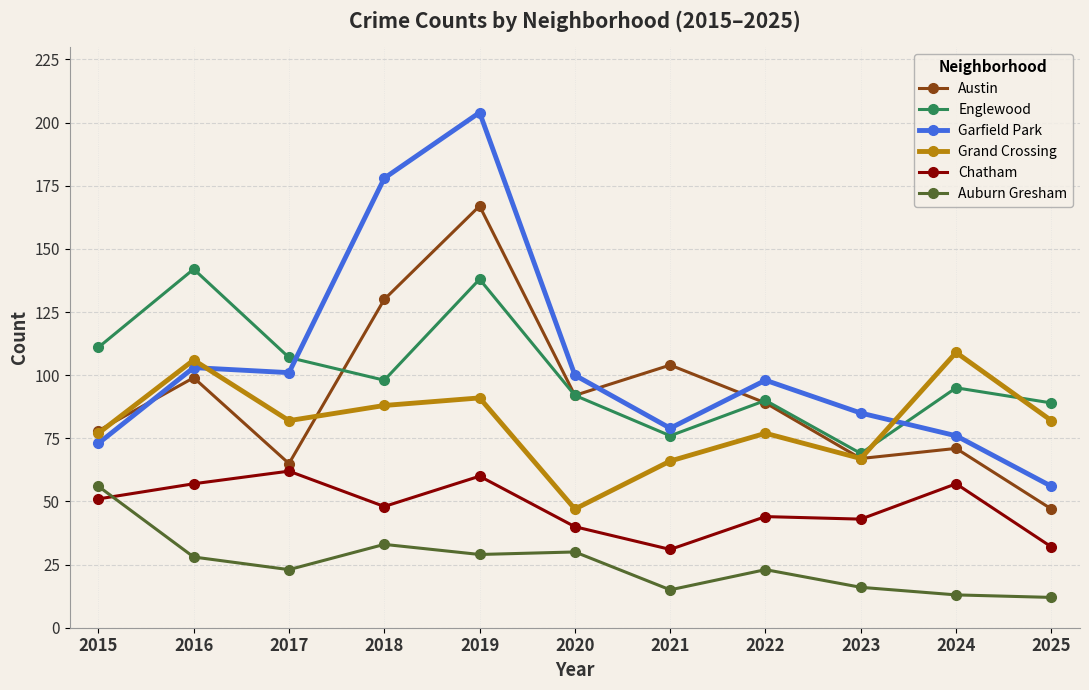

Reading left to right, transcribe all the data shown in this chart.

Austin: 2015=78	2016=99	2017=65	2018=130	2019=167	2020=92	2021=104	2022=89	2023=67	2024=71	2025=47
Englewood: 2015=111	2016=142	2017=107	2018=98	2019=138	2020=92	2021=76	2022=90	2023=69	2024=95	2025=89
Garfield Park: 2015=73	2016=103	2017=101	2018=178	2019=204	2020=100	2021=79	2022=98	2023=85	2024=76	2025=56
Grand Crossing: 2015=77	2016=106	2017=82	2018=88	2019=91	2020=47	2021=66	2022=77	2023=67	2024=109	2025=82
Chatham: 2015=51	2016=57	2017=62	2018=48	2019=60	2020=40	2021=31	2022=44	2023=43	2024=57	2025=32
Auburn Gresham: 2015=56	2016=28	2017=23	2018=33	2019=29	2020=30	2021=15	2022=23	2023=16	2024=13	2025=12